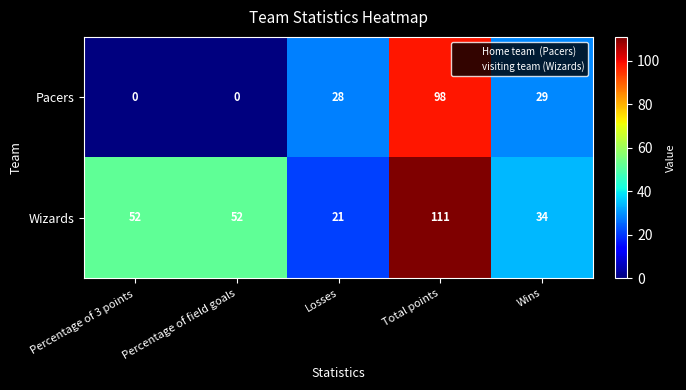

At how many categories does at least one series exceed 30?

4